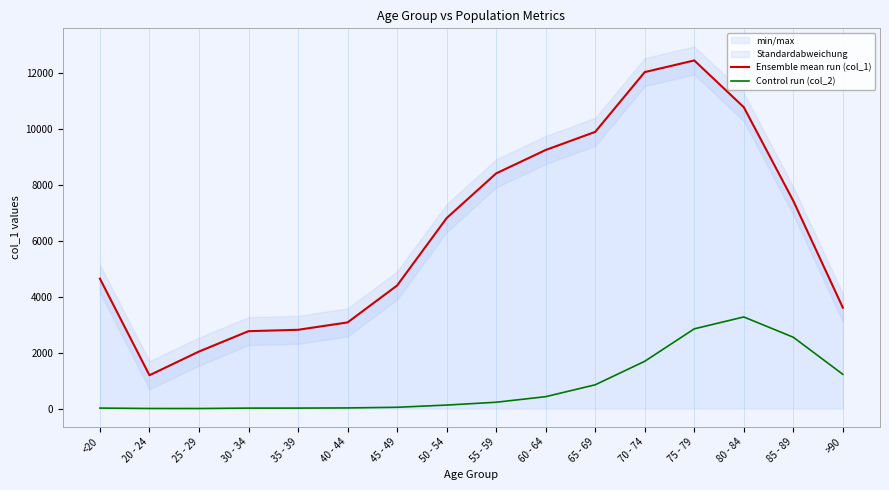

In Ensemble mean run (col_1), how many points are lower than both neighbors (excluding endpoints)?

1